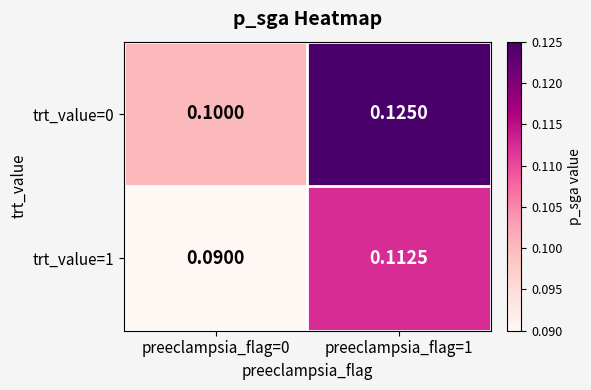

How many series are shown in this chart?

2